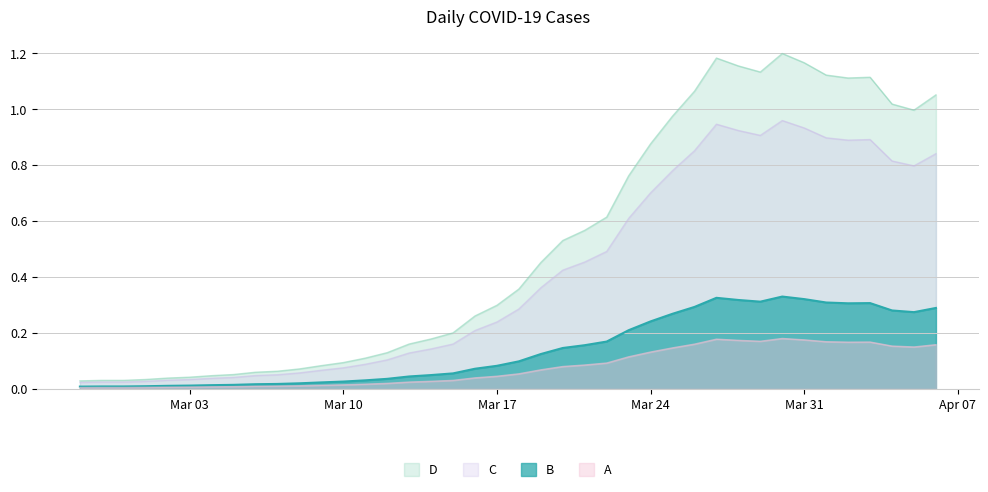

Rank the series by their maximum value, from highest to lowest.

D, C, B, A